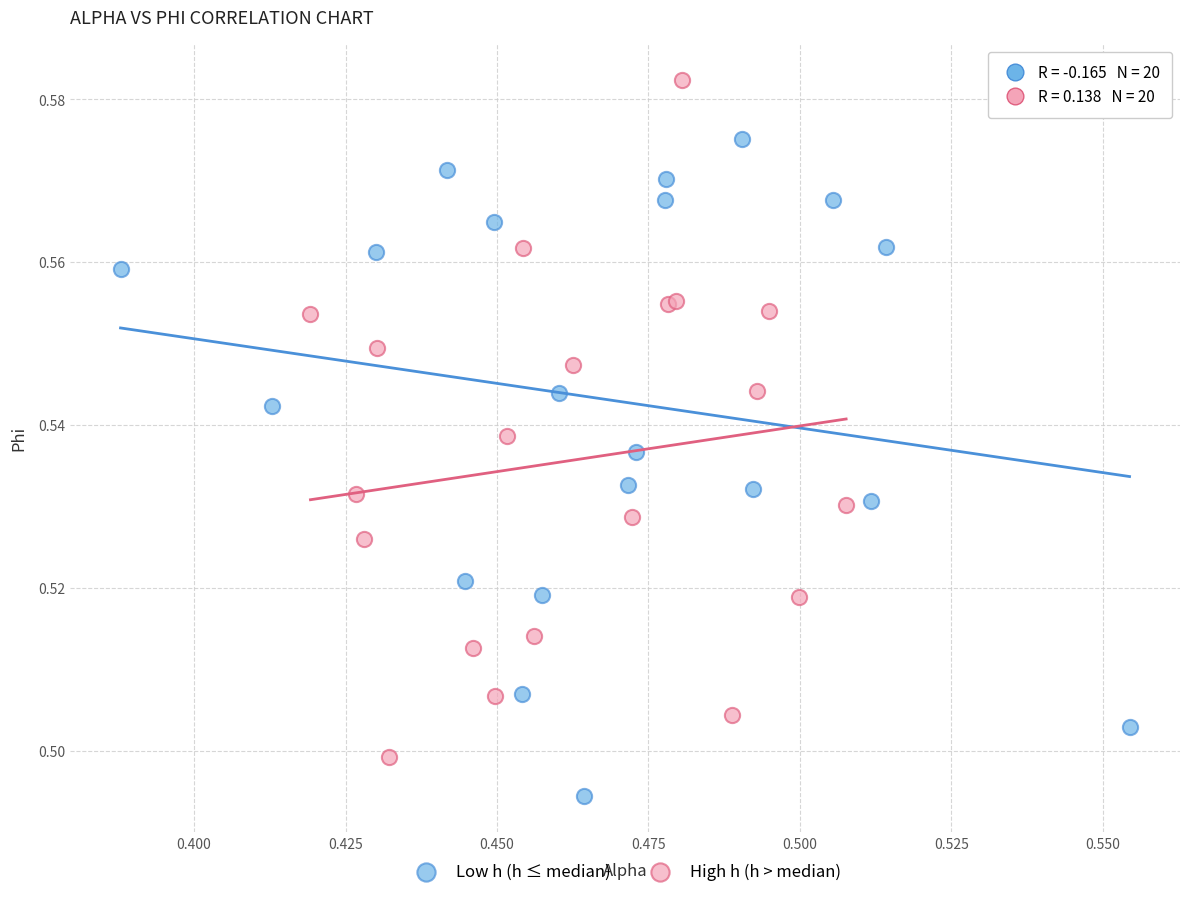

Which series reaches the minimum Y coordinate?

Low h (h ≤ median)